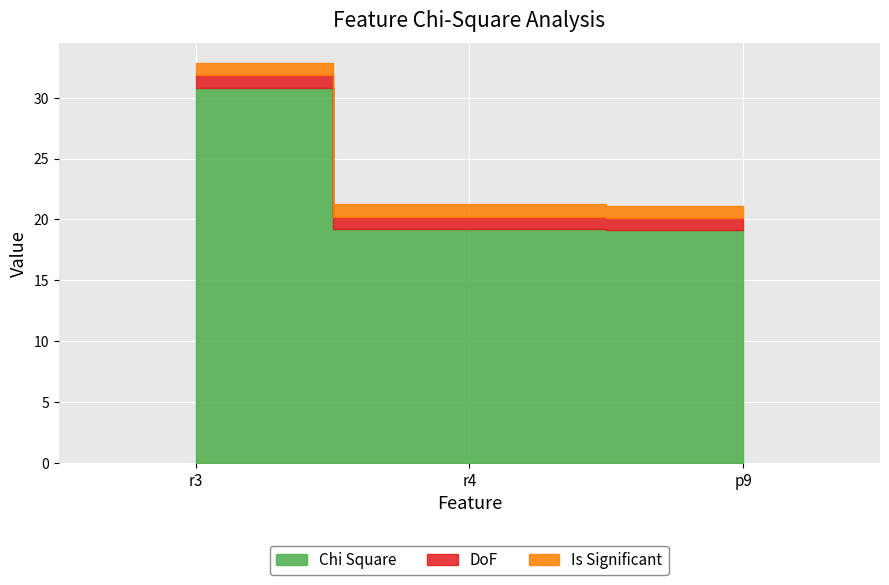

How many lines are shown in the chart?

3